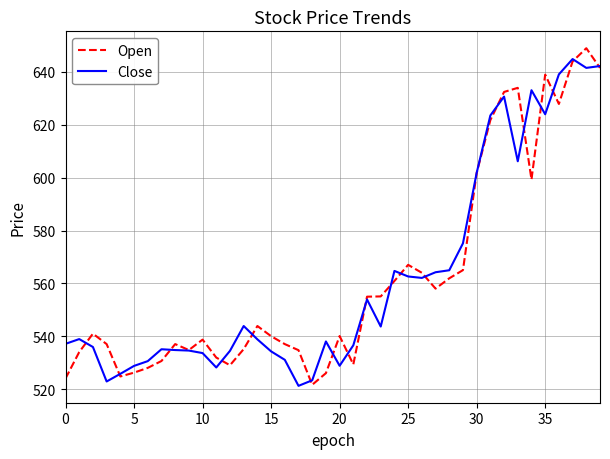

What is the minimum value shown in the chart?

521.2